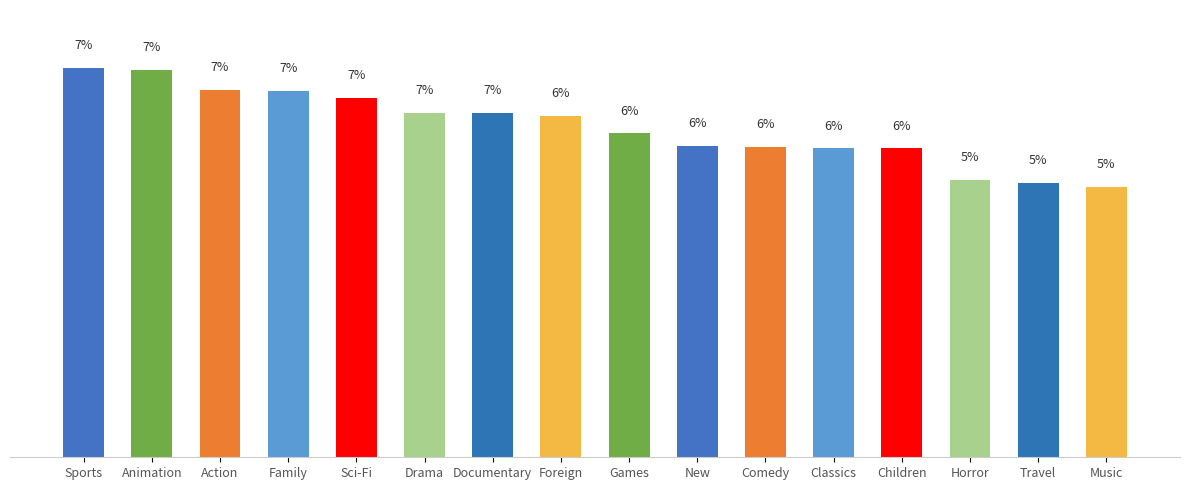

Are the bars horizontal?

No